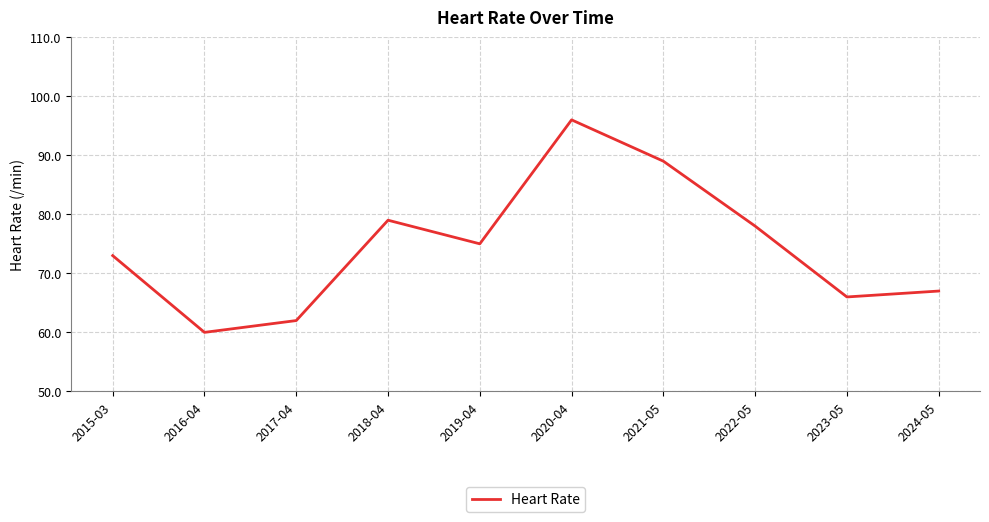

What position from the right is 2019-04?

6